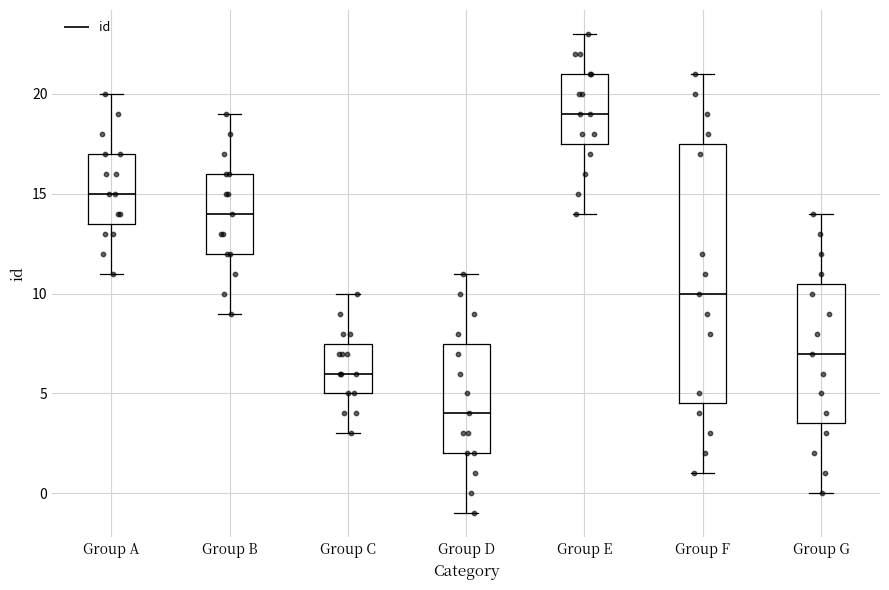

Reading left to right, transcribe this box plot: for each box, give where its median line is, the range the box spans, and where its two whiskers end, as read against the y-axis. The values are not printed on the chart, so give them approximately, as read against the axis.

Group A: median 15.0, box 13.5 to 17.0, whiskers 11.0 to 20.0
Group B: median 14.0, box 12.0 to 16.0, whiskers 9.0 to 19.0
Group C: median 6.0, box 5.0 to 7.5, whiskers 3.0 to 10.0
Group D: median 4.0, box 2.0 to 7.5, whiskers -1.0 to 11.0
Group E: median 19.0, box 17.5 to 21.0, whiskers 14.0 to 23.0
Group F: median 10.0, box 4.5 to 17.5, whiskers 1.0 to 21.0
Group G: median 7.0, box 3.5 to 10.5, whiskers 0.0 to 14.0